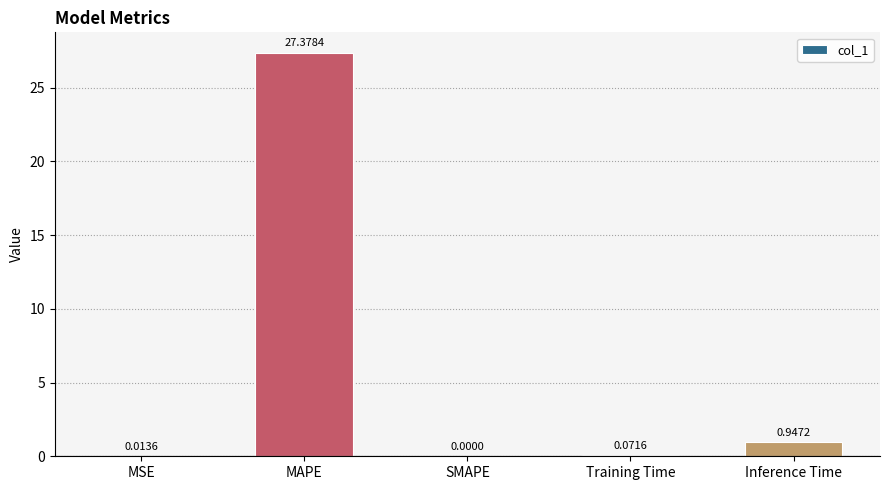

Between MSE and MAPE, which is larger?

MAPE